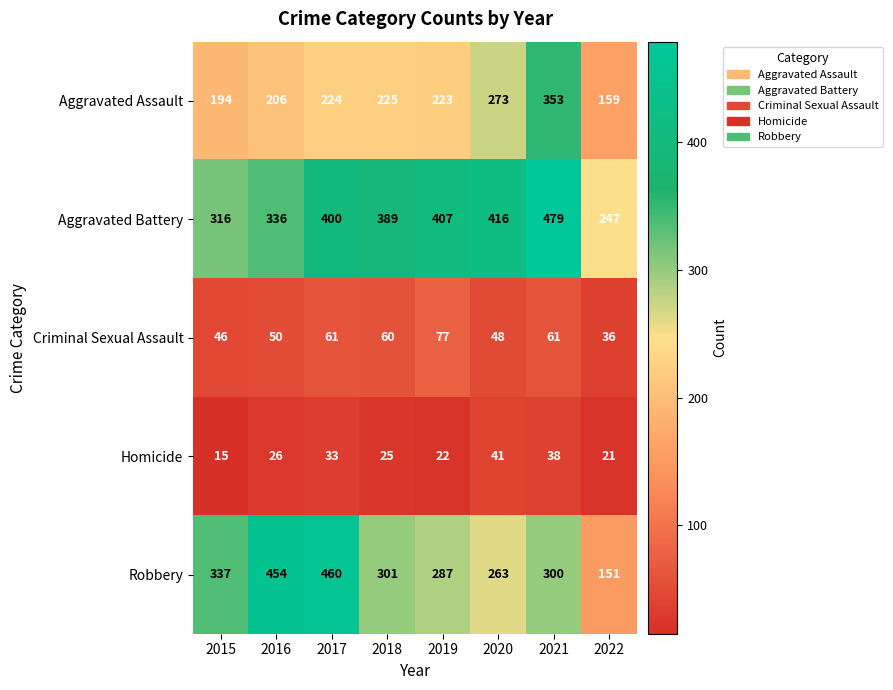

What is the sum of the Aggravated Assault values at 2022 and 2020?

432